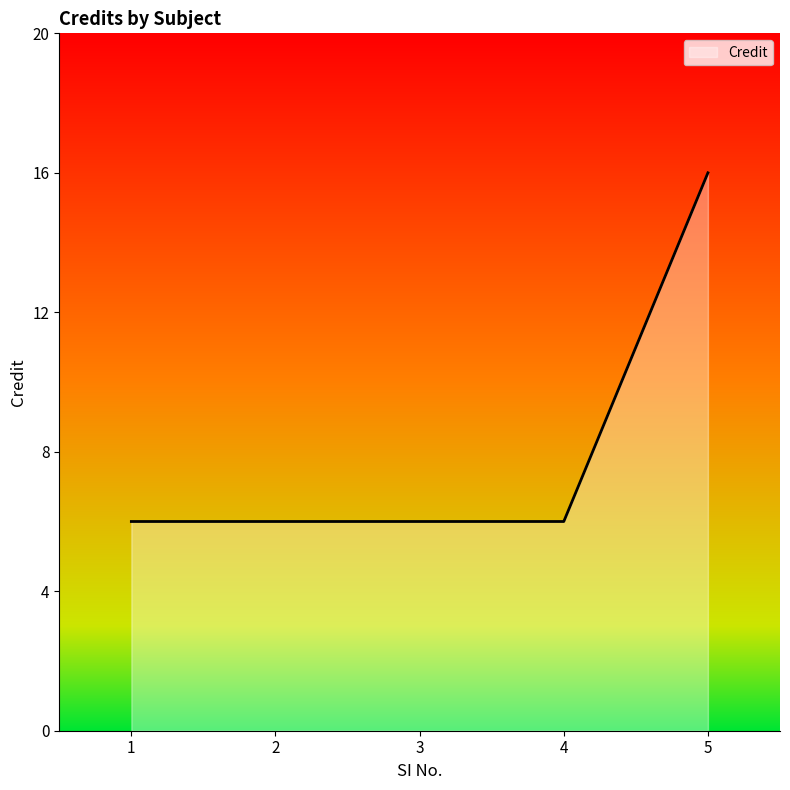

Reading left to right, list all the values displayed in this chart.

1=6	2=6	3=6	4=6	5=16